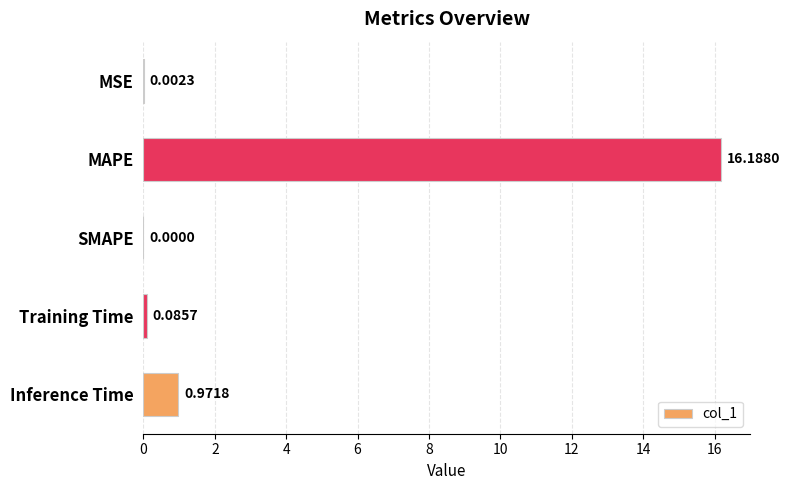

What is the sum of all values?

17.2